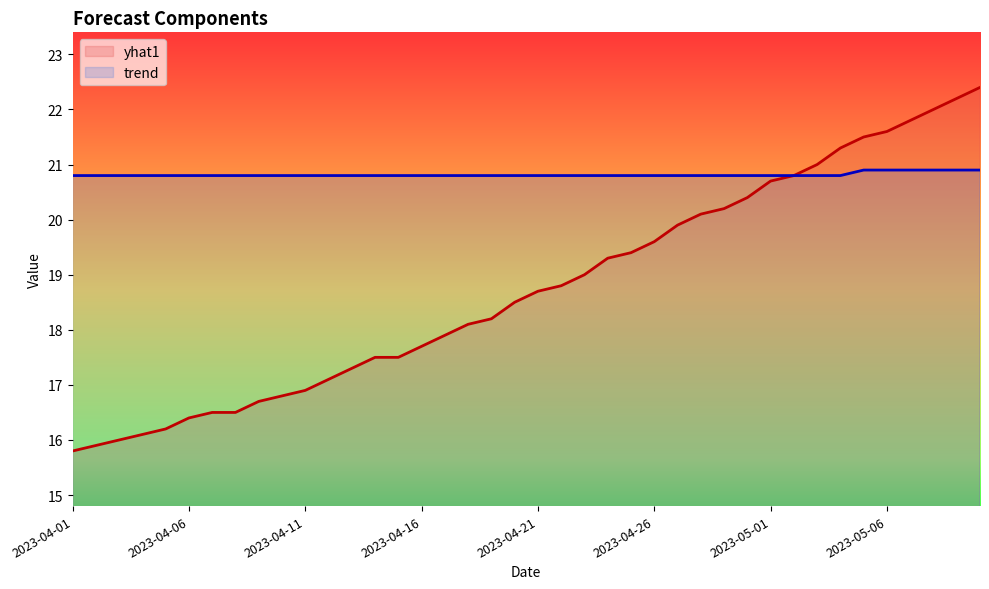

What is the label of the 17th point from the right?

2023-04-24